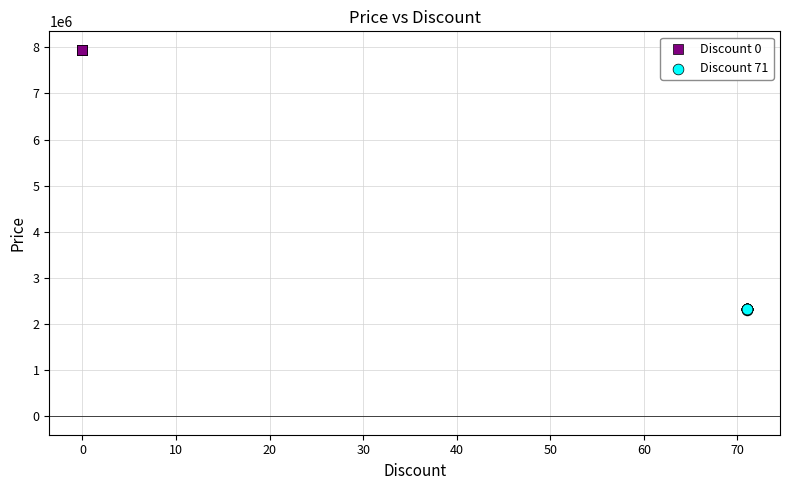

Which series contains the lowest Y value?

Discount 71